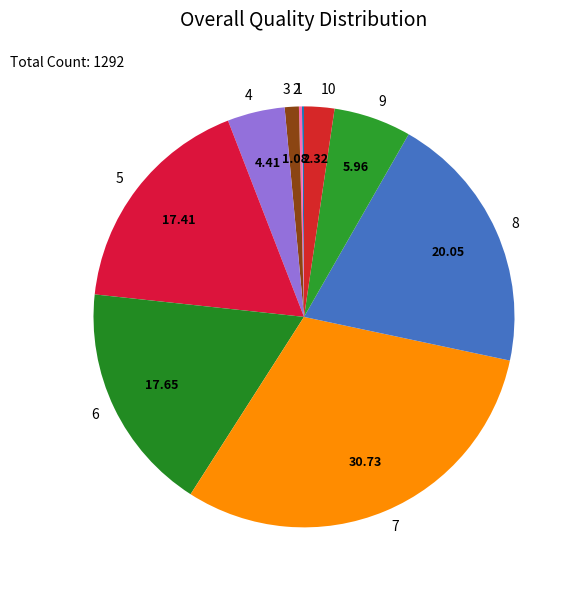

Is there any slice that represents more than half of the pie?

No